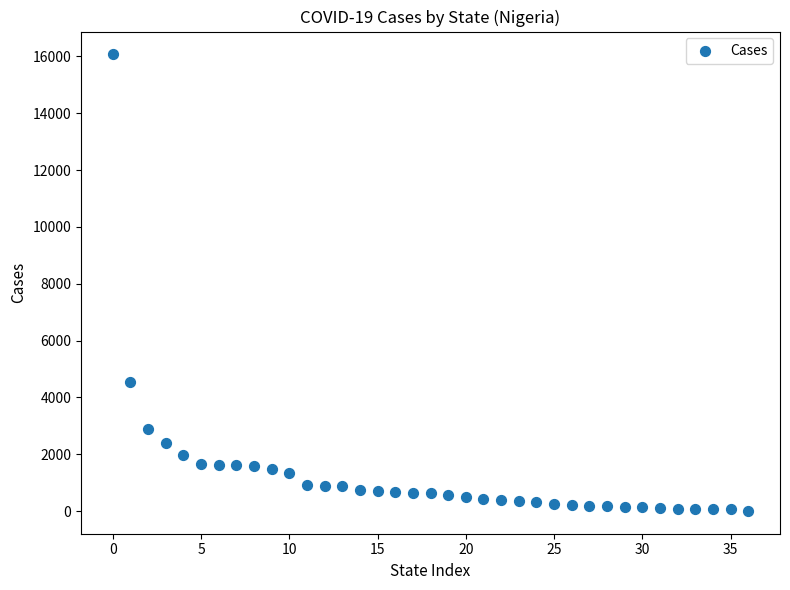

What is the range of Y values (max minus min)?

16069